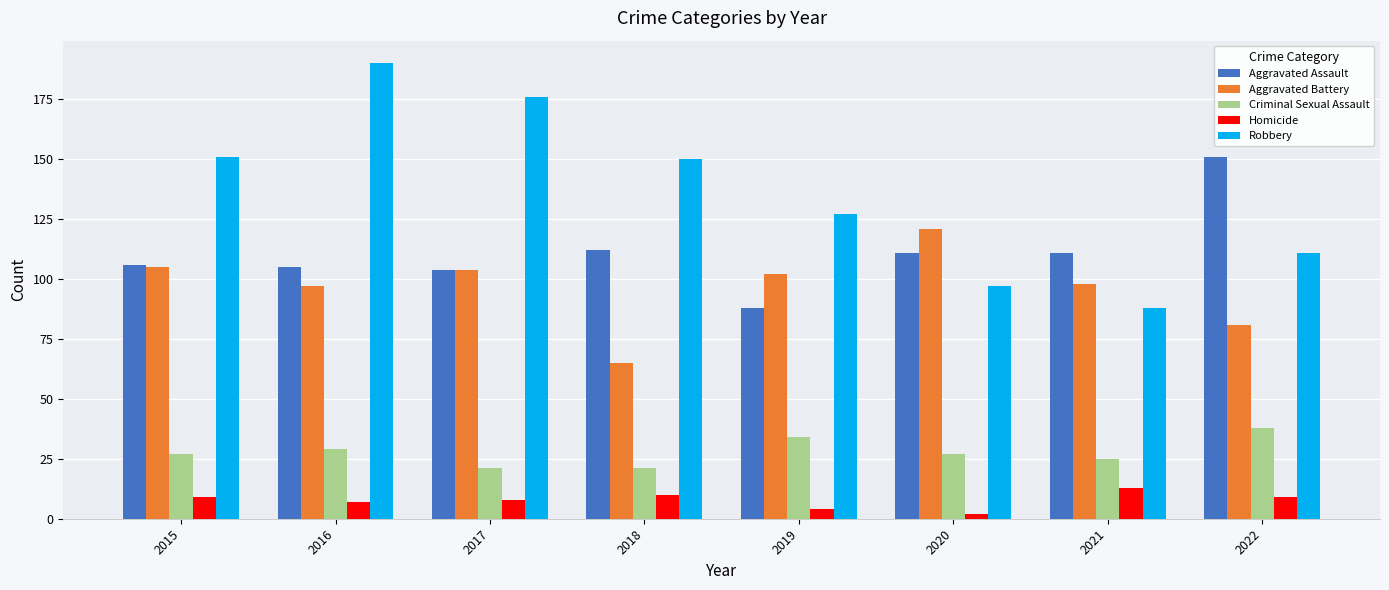

What is the lowest value of the Aggravated Assault series?

88